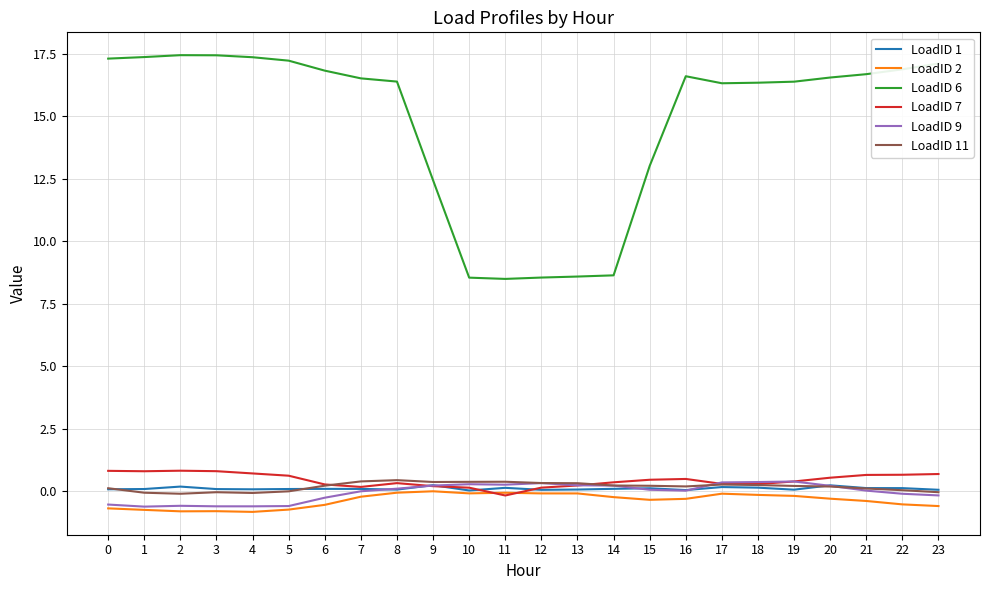

True or false: LoadID 6 and LoadID 2 intersect in this chart.

False